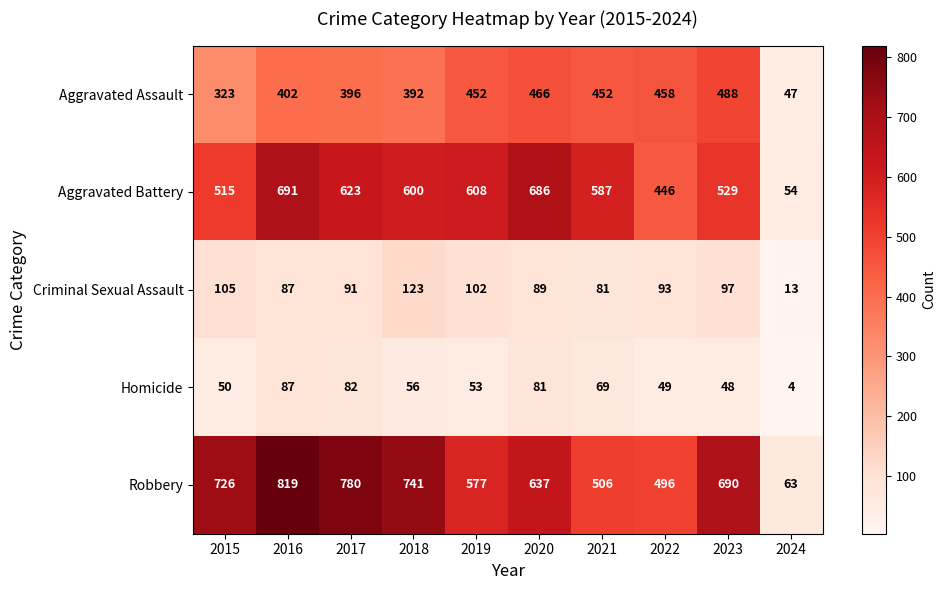

List the series in order of their peak value, highest first.

Robbery, Aggravated Battery, Aggravated Assault, Criminal Sexual Assault, Homicide